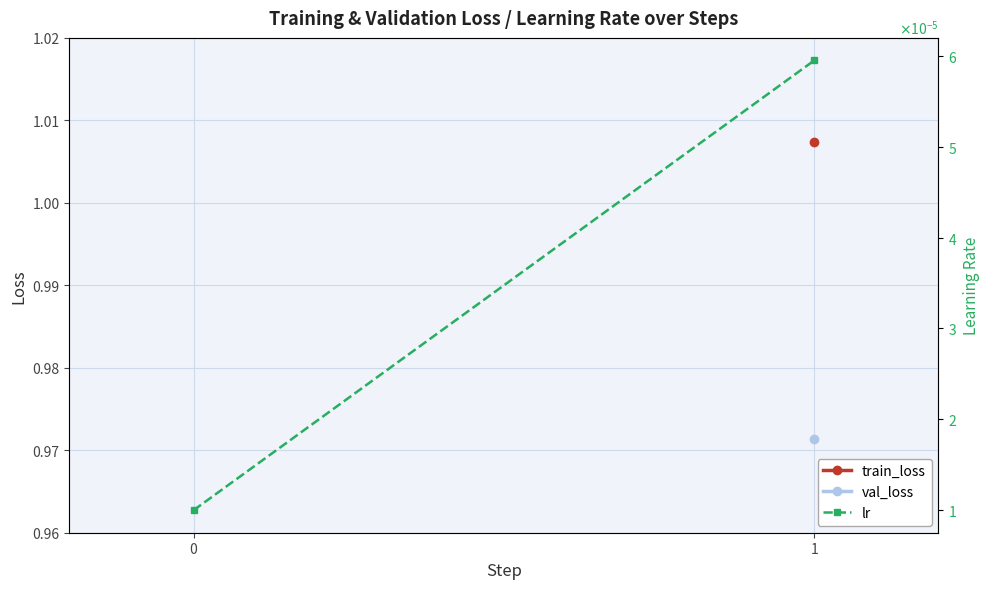

Count the values in the range 0 to 1.

2